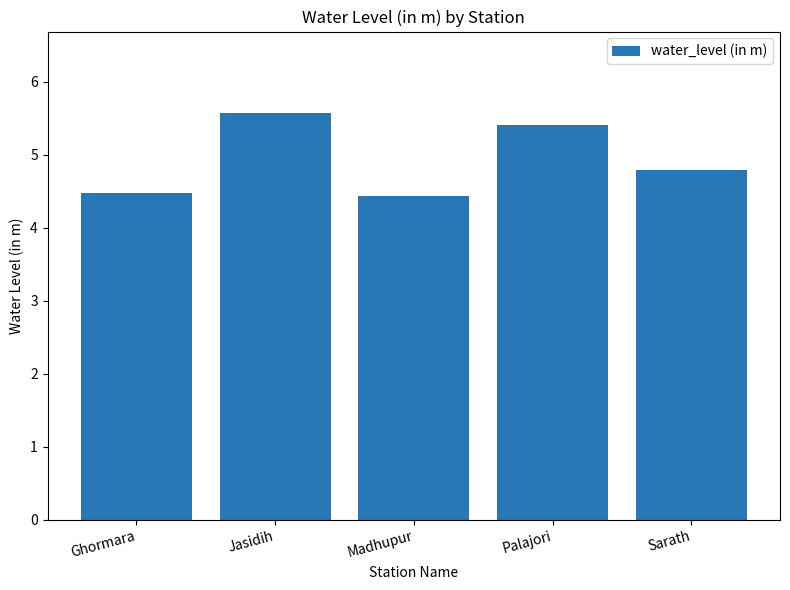

What is the value of the 5th bar from the left?

4.8